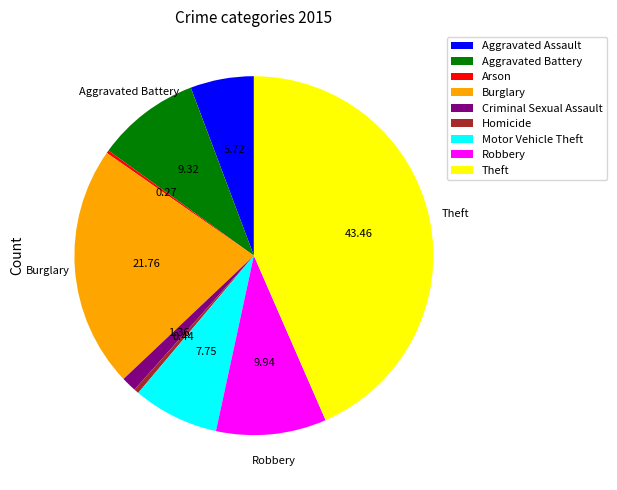

Is Theft the majority of the pie?

No